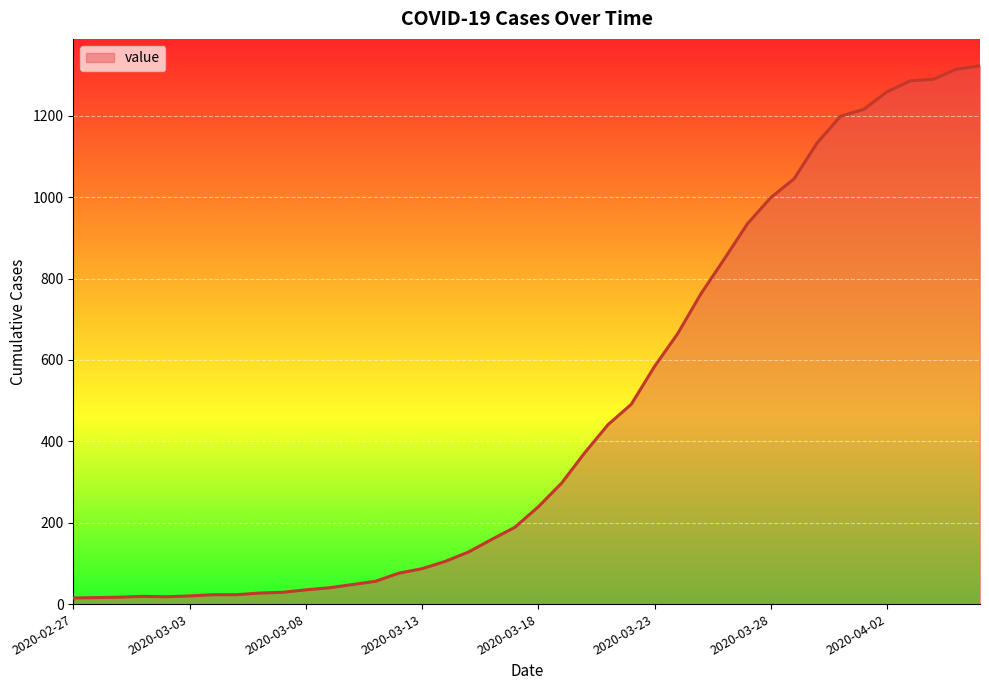

What is the maximum value shown in the chart?

1323